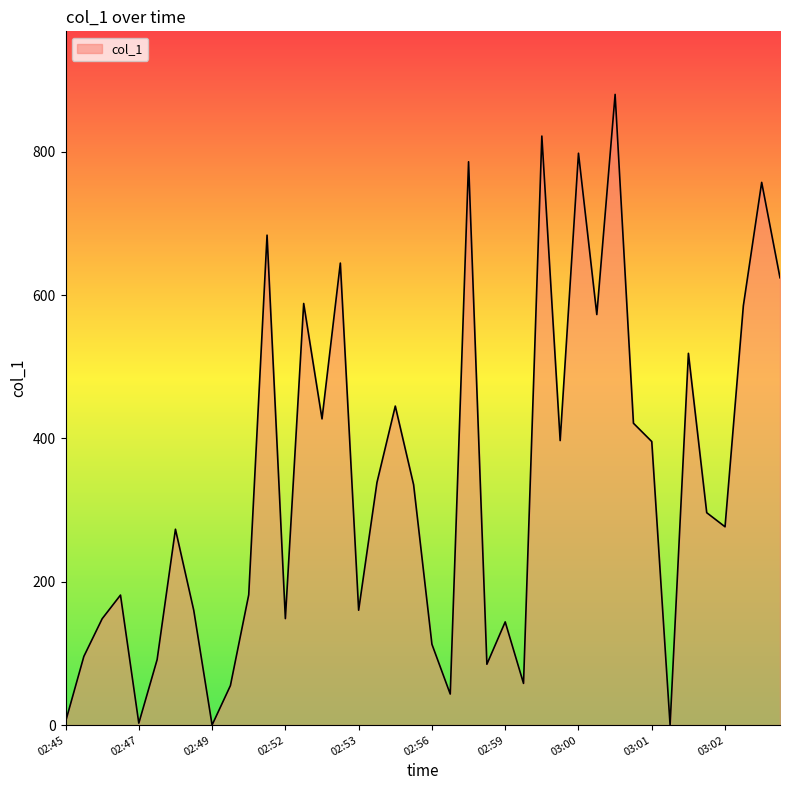

What is the greatest value displayed?

880.1